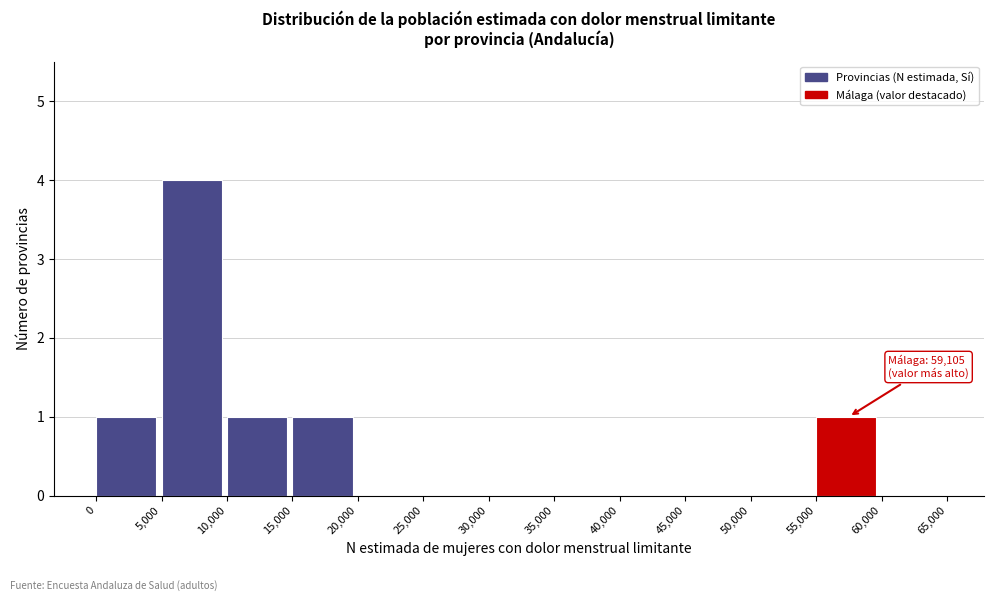

Which range on the x-axis has the tallest bar?

5,000 to 10,000